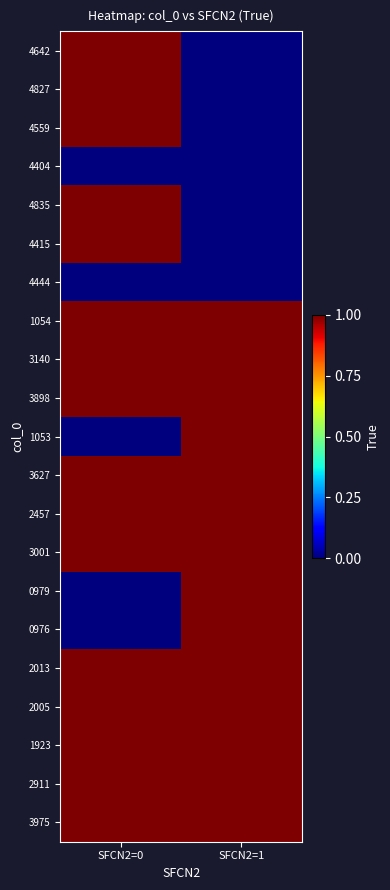

Rank the series by their maximum value, from lowest to highest.

4404, 4444, 4642, 4827, 4559, 4835, 4415, 1054, 3140, 3898, 1053, 3627, 2457, 3001, 0979, 0976, 2013, 2005, 1923, 2911, 3975